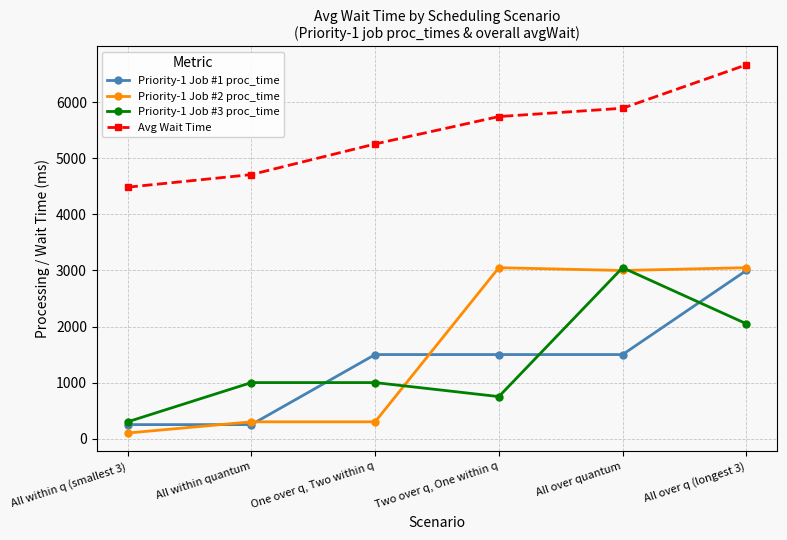

The Avg Wait Time series shows 4466.6 at All over q (longest 3). True or false?

False